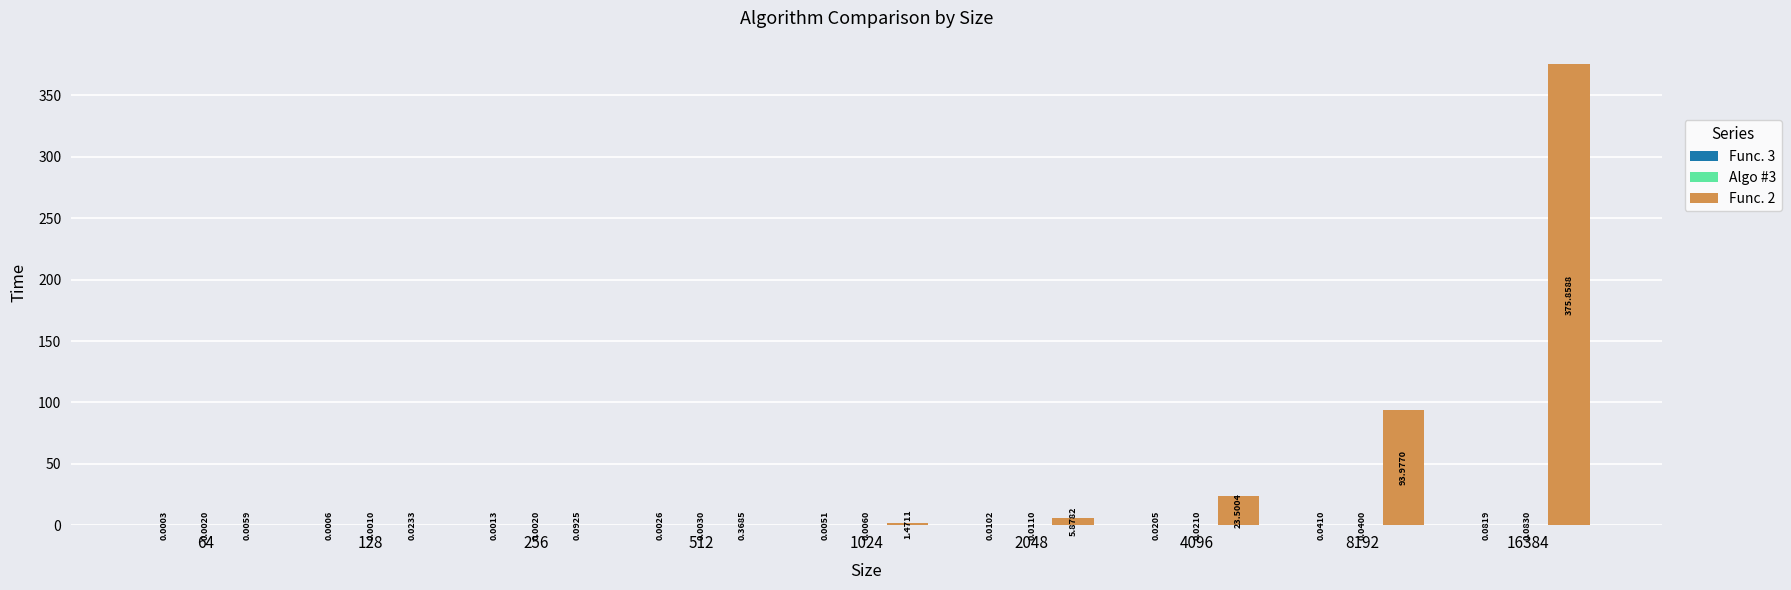

At which category is the sum across all series the highest?

16384